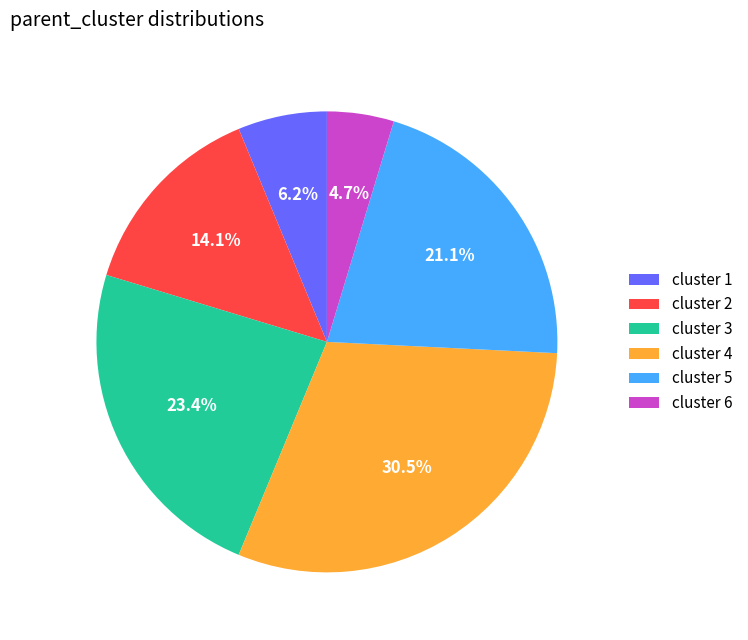

How many segments does this pie chart have?

6